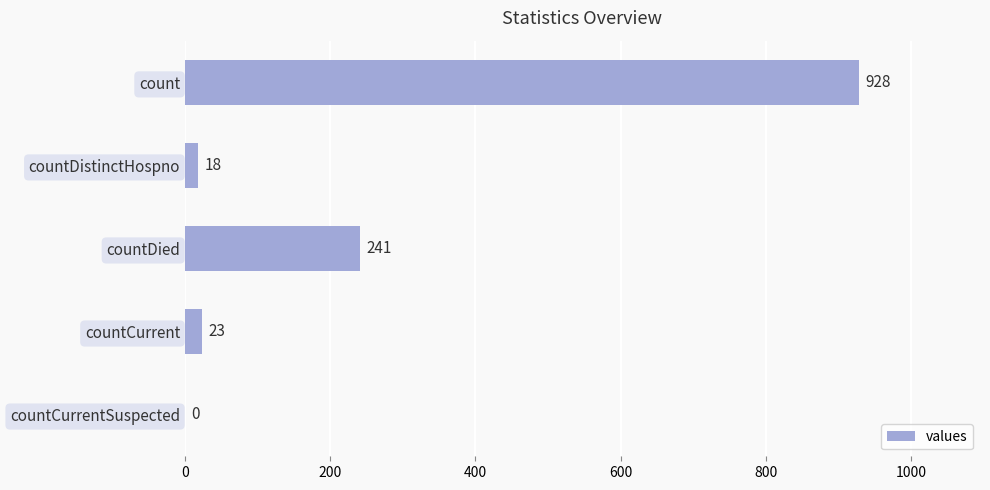

At which label is the value closest to 464?

countDied